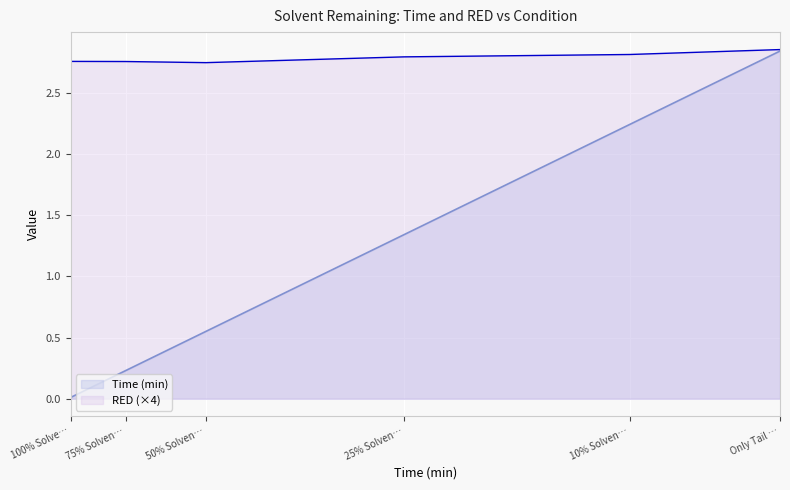

At how many categories does at least one series exceed 1?

6